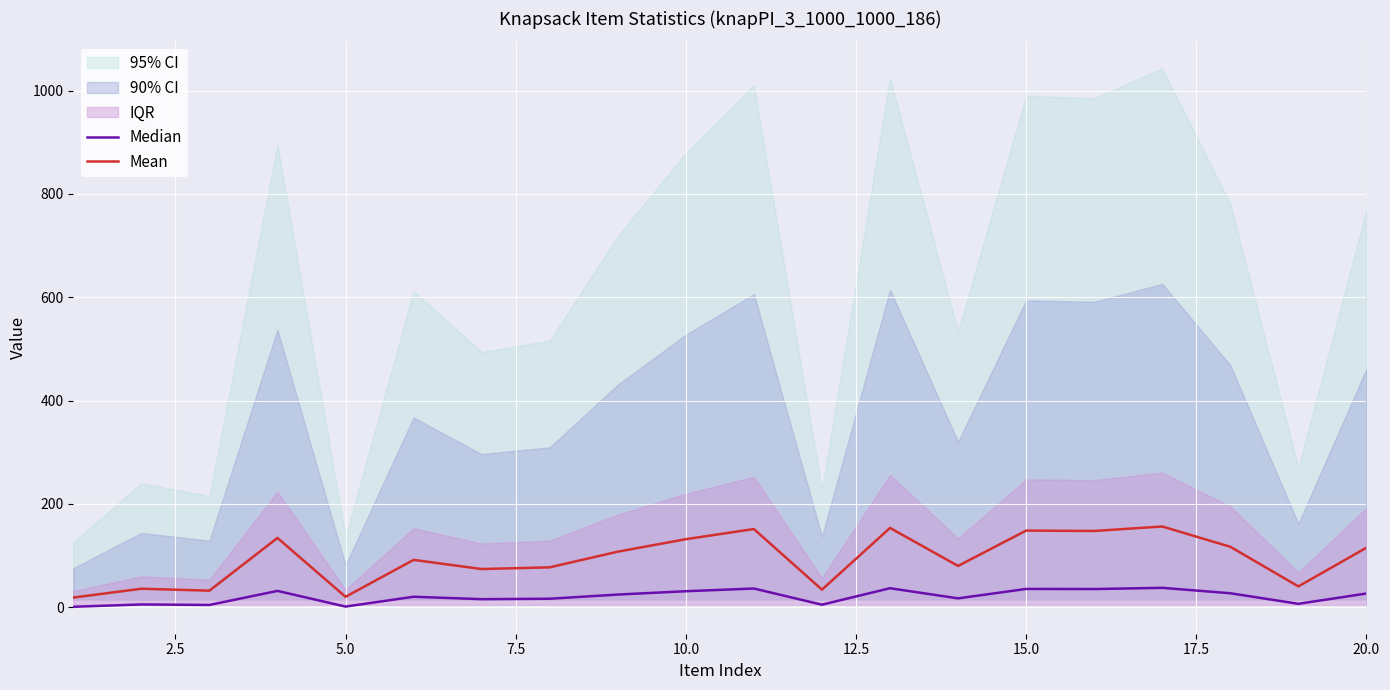

At which label is Median closest to 19?

12.5